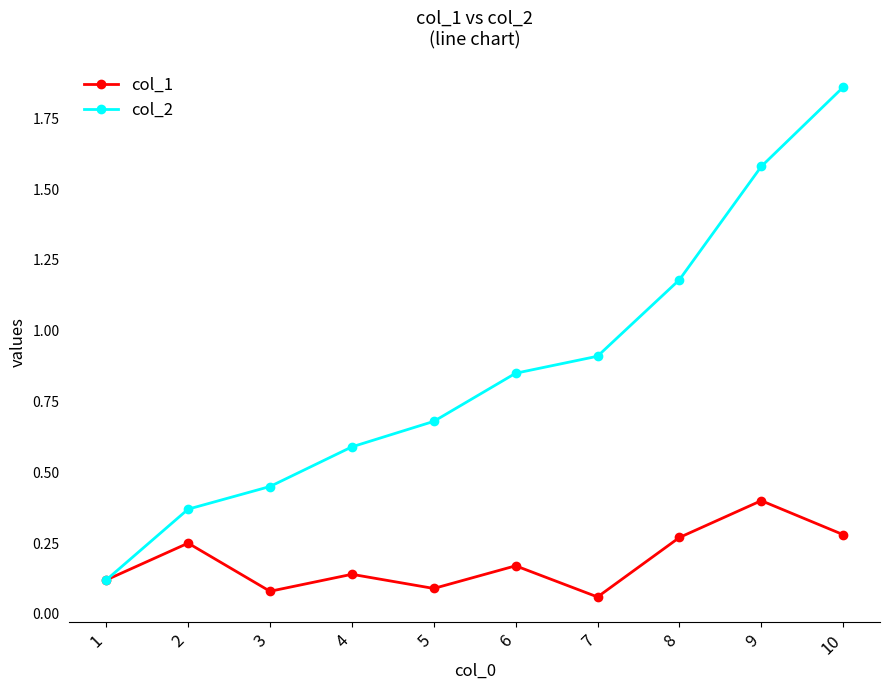

Does the chart have visible grid lines?

No